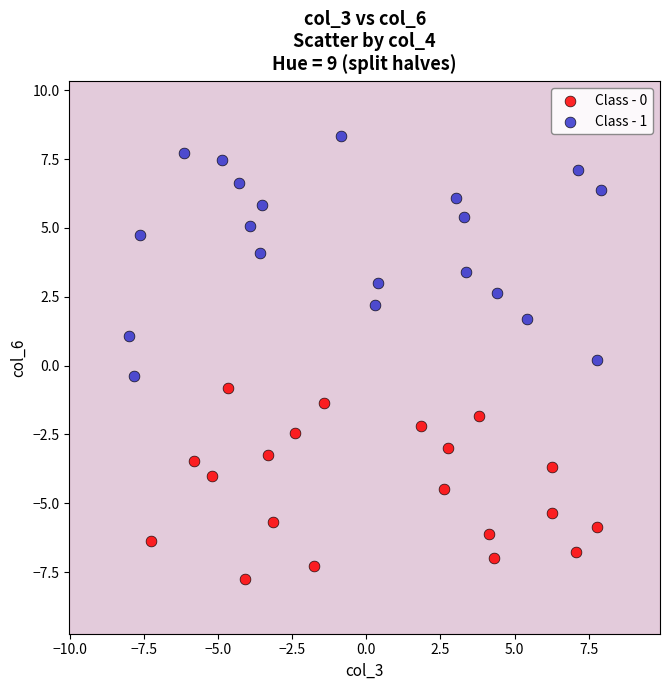

Which series has the widest spread of Y values?

Class - 1